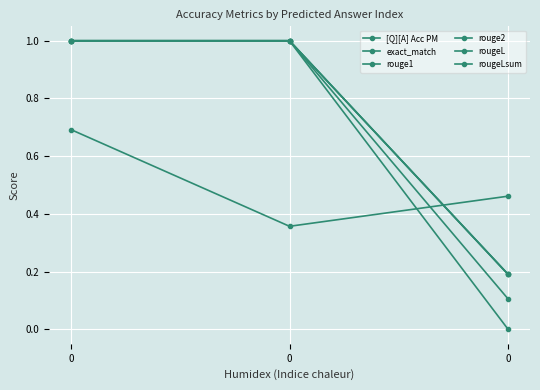

List the series in order of their peak value, lowest first.

[Q][A] Acc PM, exact_match, rouge1, rouge2, rougeL, rougeLsum